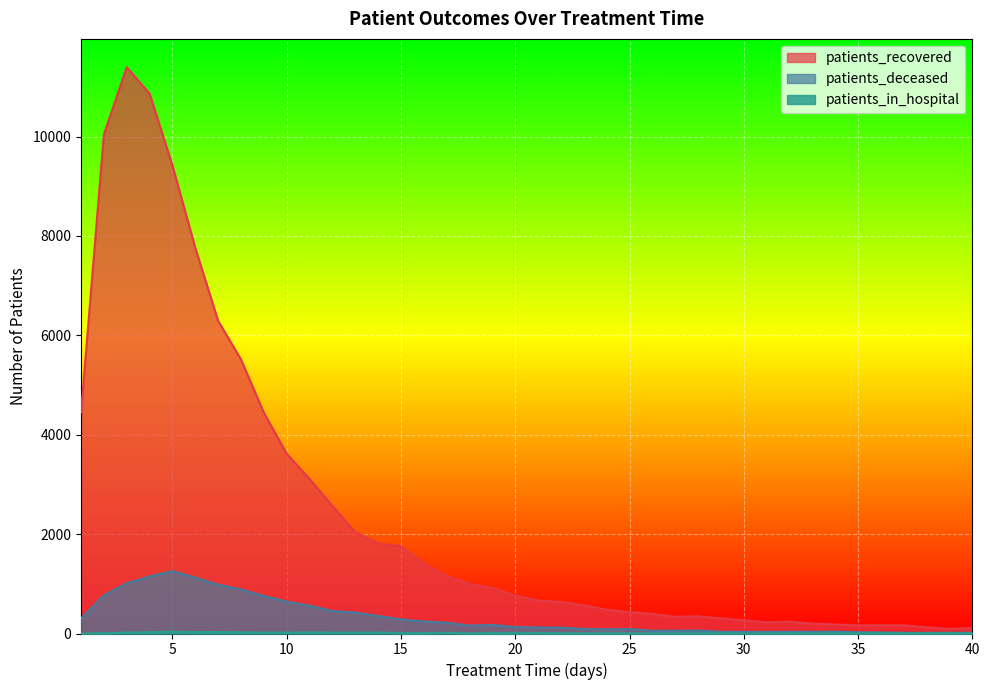

True or false: patients_recovered has more than 1 points higher than both neighbors.

True